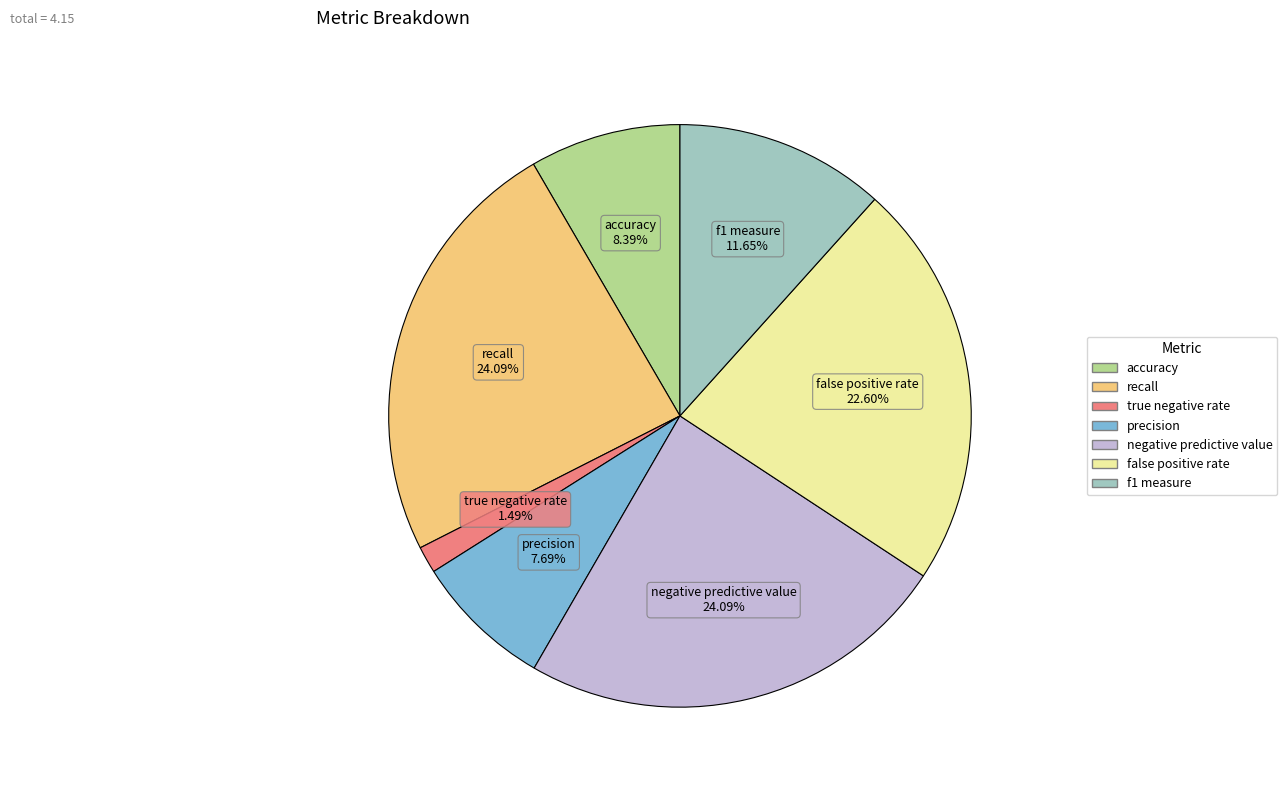

Is there a majority slice in this chart?

No